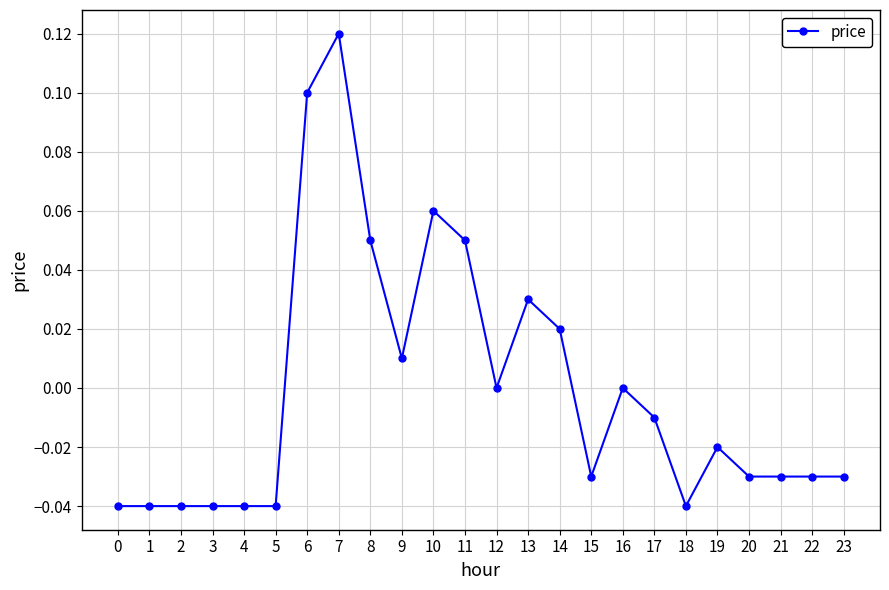

Is it true that the value at 4 is -0.0?

True